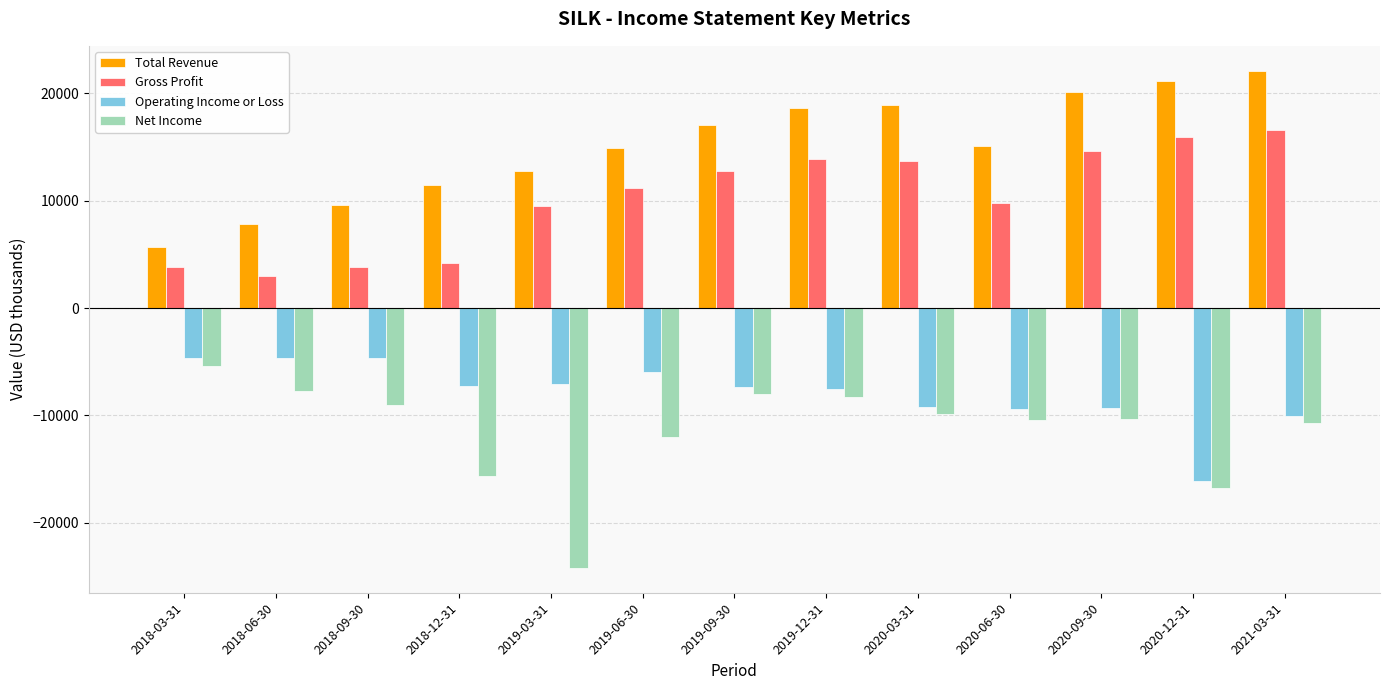

What is the smallest value displayed?

-24200